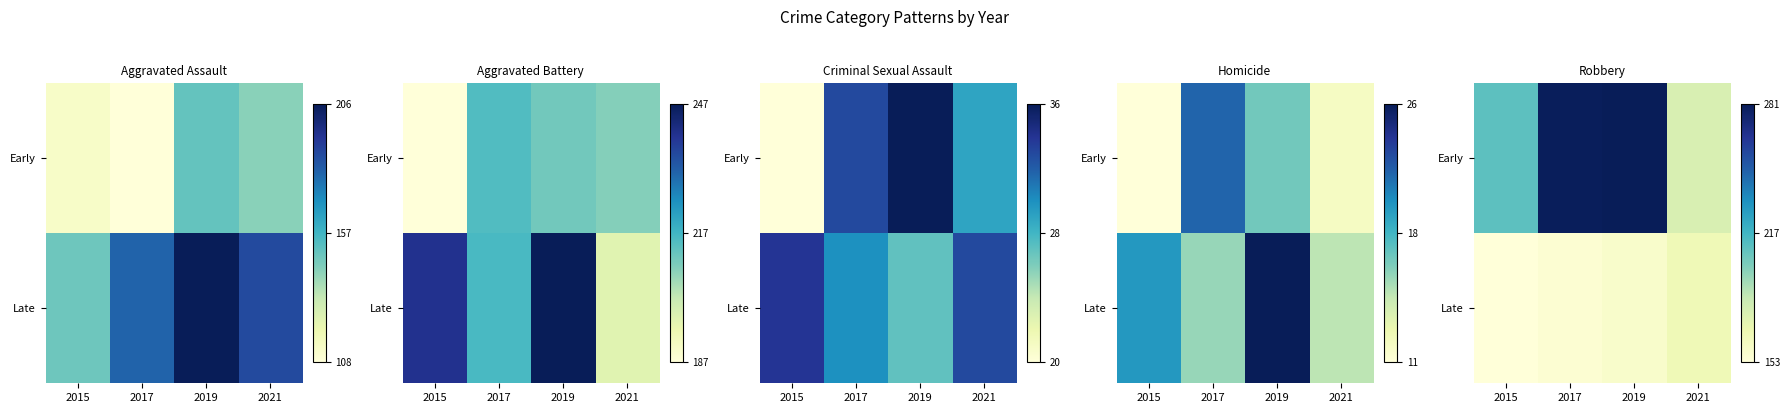

The value of Early at 2017 is 0.5. True or false?

False